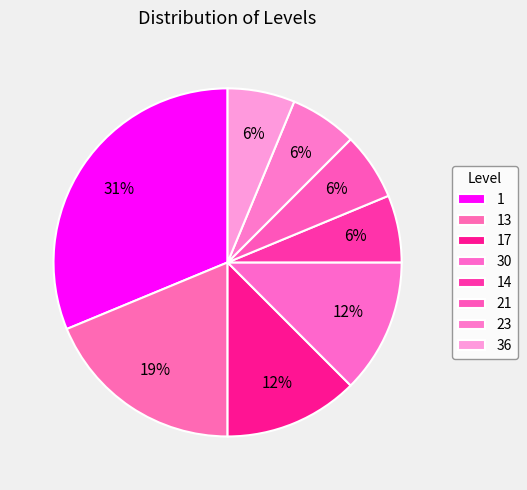

Is the sum of 17 and 21 greater than half?

No